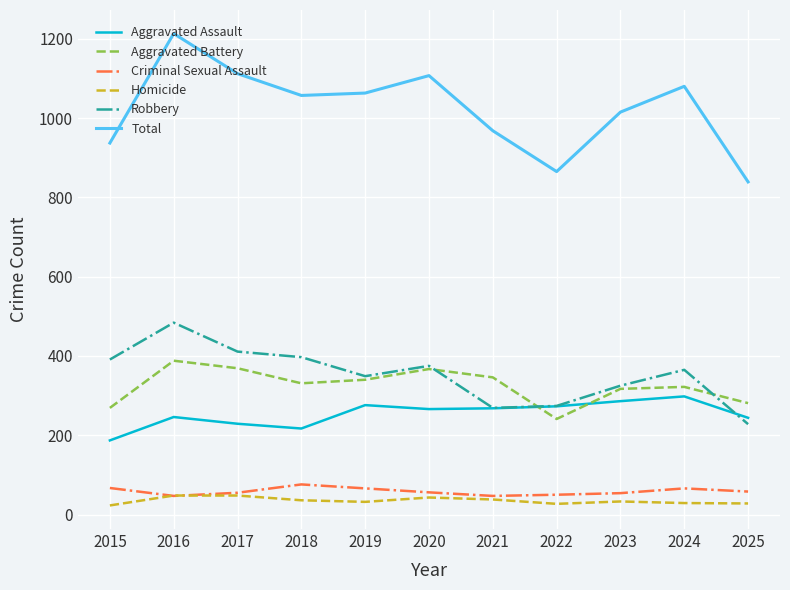

At 2024, list the series in order from largest to smallest.

Total, Robbery, Aggravated Battery, Aggravated Assault, Criminal Sexual Assault, Homicide